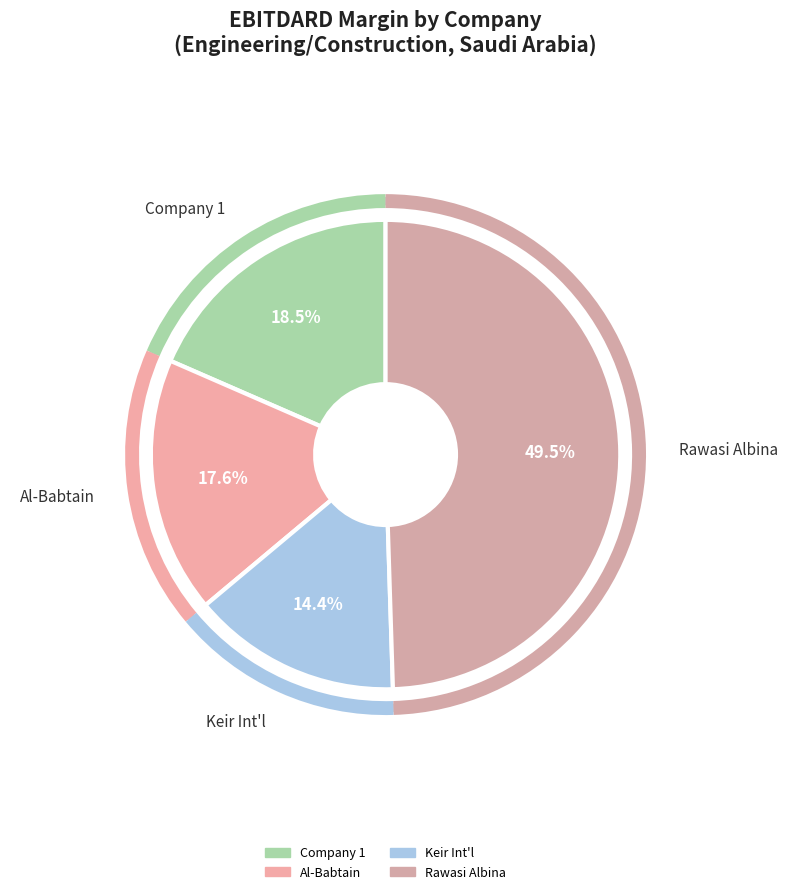

Which category has the biggest portion of the pie?

Rawasi Albina Investment Co. (SASE:9547)